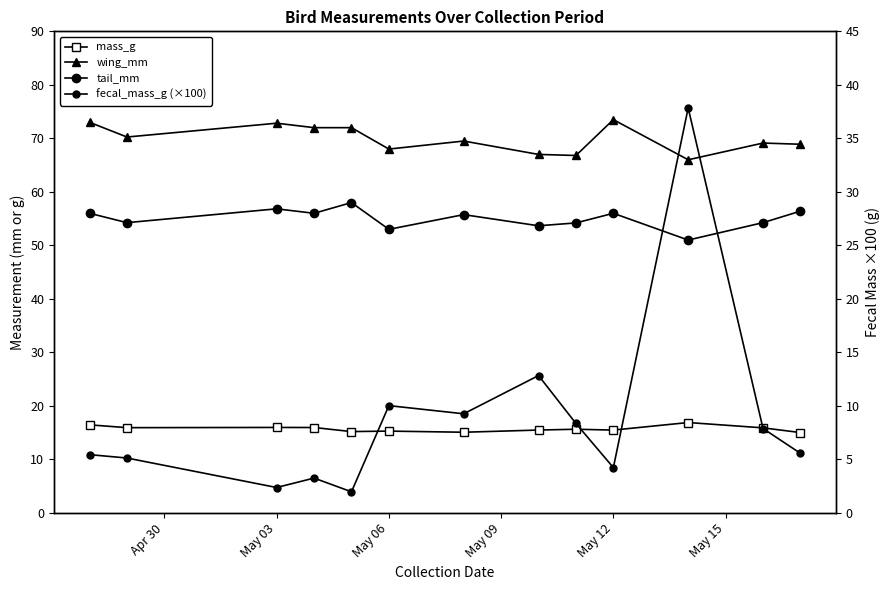

True or false: wing_mm has a value of 44.1 at May 06.

False